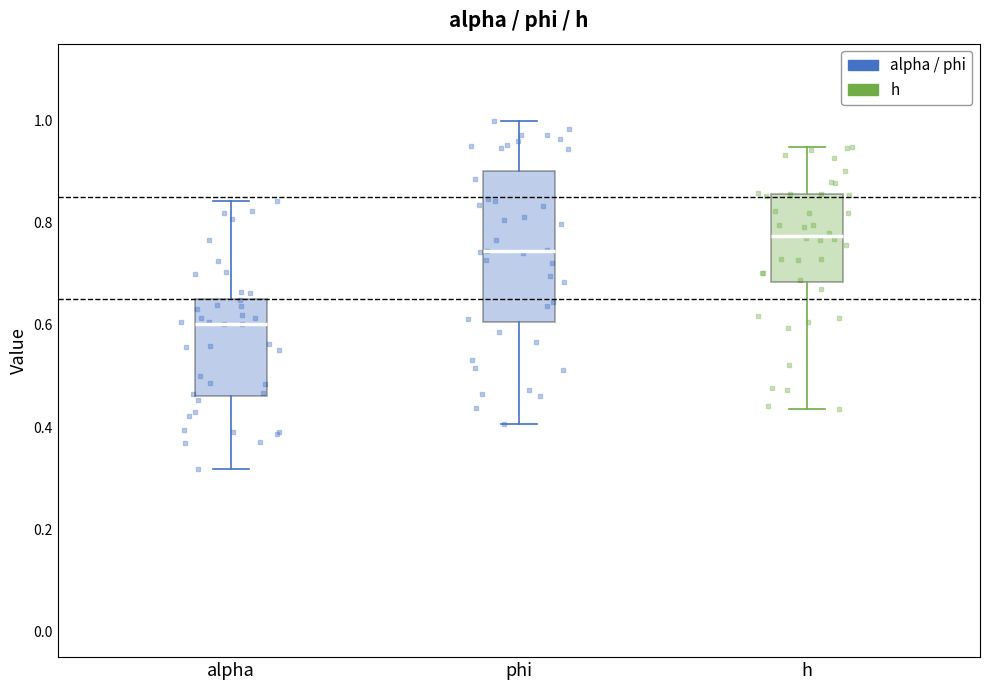

Reading left to right, read every box against the y-axis: the position of its median line, the range the box covers, and the ends of its whiskers. The values are not printed on the chart, so give them approximately, as read against the axis.

alpha: median 0.60, box 0.46 to 0.66, whiskers 0.32 to 0.84
phi: median 0.74, box 0.60 to 0.90, whiskers 0.40 to 1.00
h: median 0.78, box 0.68 to 0.86, whiskers 0.44 to 0.94